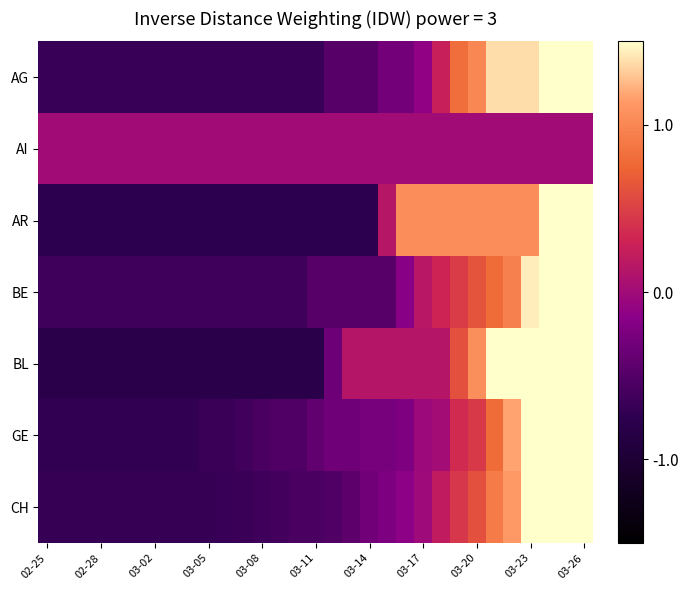

Reading left to right, extract all data points from this chart.

AG: -0.7	-0.7	-0.7	-0.7	-0.7	-0.7	-0.7	-0.7	-0.7	-0.7	-0.7	-0.7	-0.7	-0.7	-0.7	-0.7	-0.5	-0.5	-0.5	-0.3	-0.3	-0.1	0.3	0.8	1.0	1.4	1.4	1.4	1.9	2.1	2.7
AI: 0.0	0.0	0.0	0.0	0.0	0.0	0.0	0.0	0.0	0.0	0.0	0.0	0.0	0.0	0.0	0.0	0.0	0.0	0.0	0.0	0.0	0.0	0.0	0.0	0.0	0.0	0.0	0.0	0.0	0.0	0.0
AR: -0.8	-0.8	-0.8	-0.8	-0.8	-0.8	-0.8	-0.8	-0.8	-0.8	-0.8	-0.8	-0.8	-0.8	-0.8	-0.8	-0.8	-0.8	-0.8	0.1	1.0	1.0	1.0	1.0	1.0	1.0	1.0	1.0	1.9	1.9	1.9
BE: -0.6	-0.6	-0.6	-0.6	-0.6	-0.6	-0.6	-0.6	-0.6	-0.6	-0.6	-0.6	-0.6	-0.6	-0.6	-0.5	-0.5	-0.5	-0.5	-0.5	-0.2	0.2	0.3	0.5	0.6	0.8	1.0	1.4	1.9	2.5	3.0
BL: -0.8	-0.8	-0.8	-0.8	-0.8	-0.8	-0.8	-0.8	-0.8	-0.8	-0.8	-0.8	-0.8	-0.8	-0.8	-0.8	-0.3	0.1	0.1	0.1	0.1	0.1	0.1	0.6	1.1	1.5	1.5	1.5	1.5	2.0	2.5
GE: -0.7	-0.7	-0.7	-0.7	-0.7	-0.7	-0.7	-0.7	-0.7	-0.7	-0.7	-0.6	-0.6	-0.5	-0.5	-0.4	-0.3	-0.3	-0.3	-0.3	-0.2	-0.0	0.0	0.4	0.5	0.8	1.2	1.6	2.0	2.5	2.9
CH: -0.7	-0.7	-0.7	-0.7	-0.7	-0.7	-0.7	-0.7	-0.7	-0.7	-0.7	-0.7	-0.6	-0.6	-0.6	-0.6	-0.5	-0.4	-0.3	-0.2	-0.1	-0.0	0.2	0.4	0.6	0.9	1.1	1.5	2.0	2.4	3.0